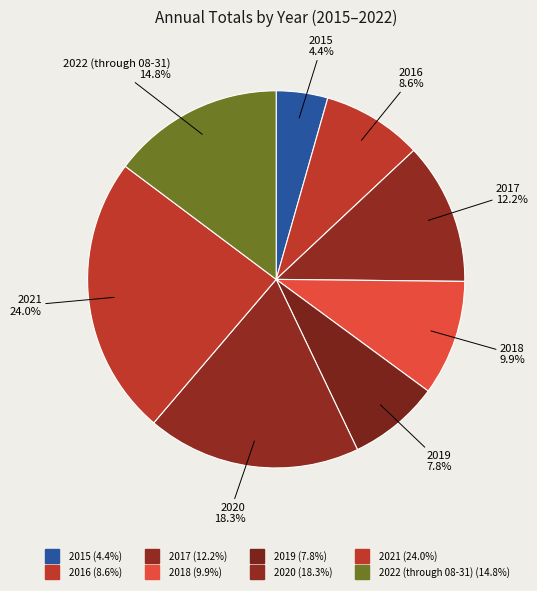

True or false: 2017 accounts for 1% of the total.

False